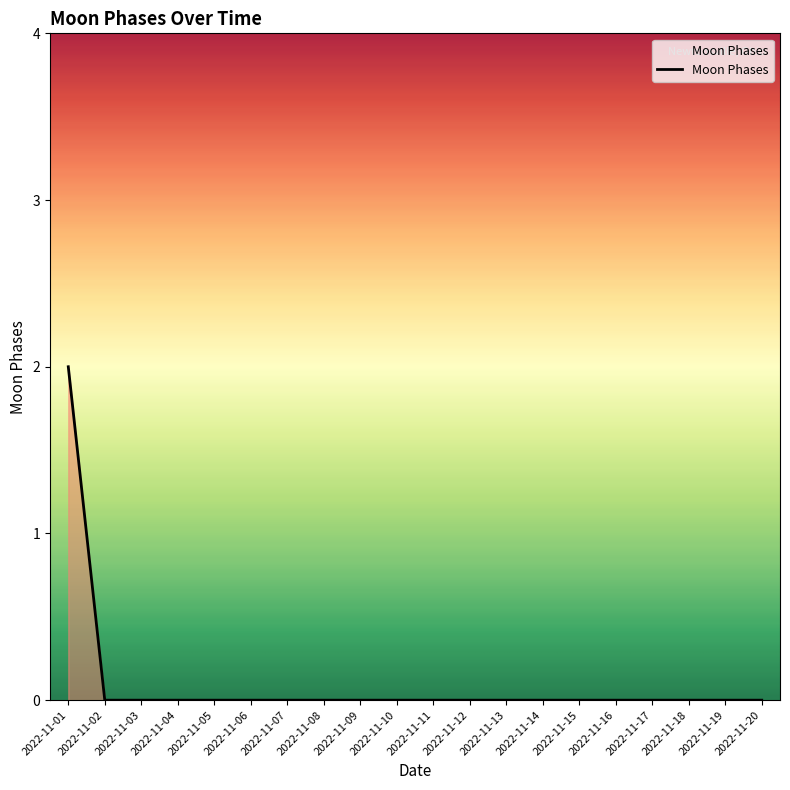

The value at 2022-11-03 is 1. True or false?

False